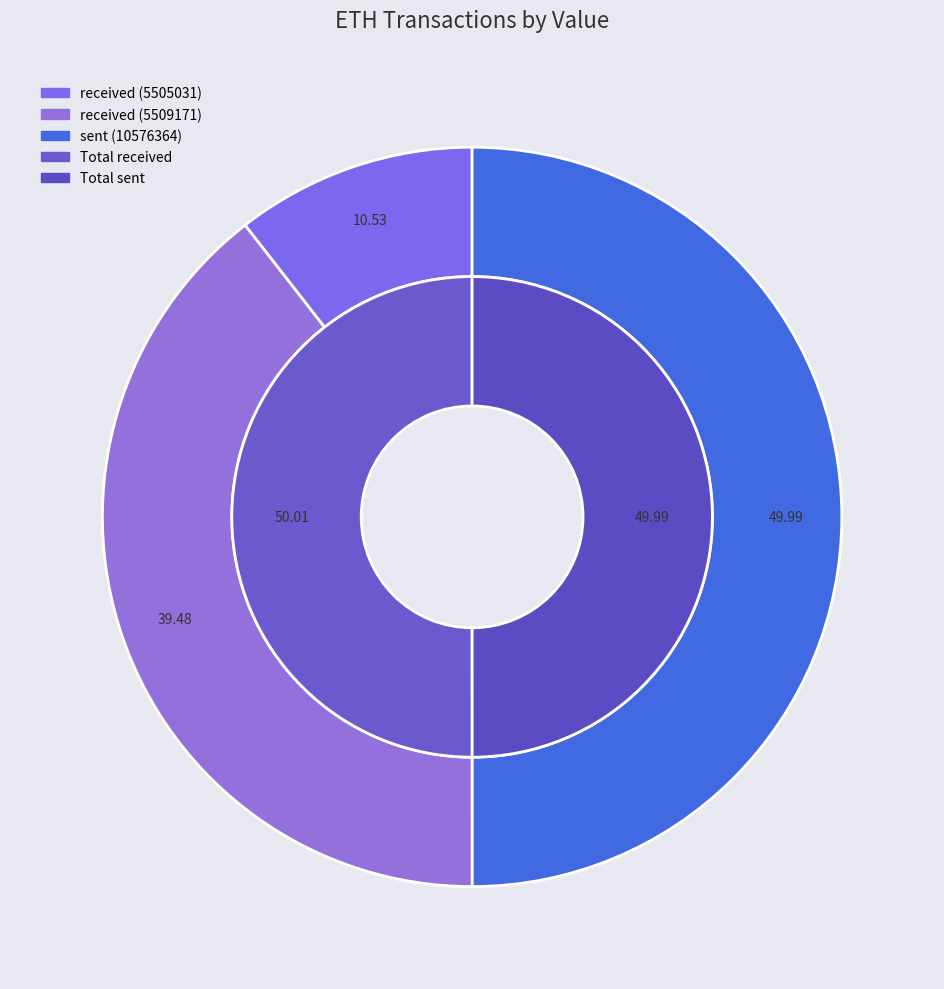

What percentage is the received (5505031) slice, to the nearest percent?

11%